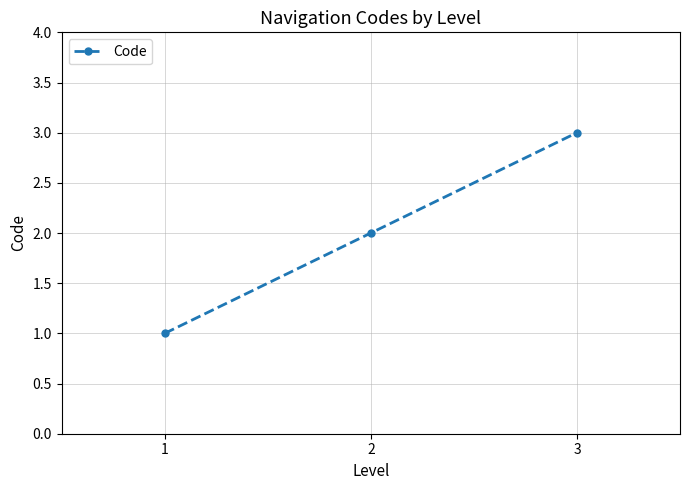

What is the difference between the second highest and minimum values?

1